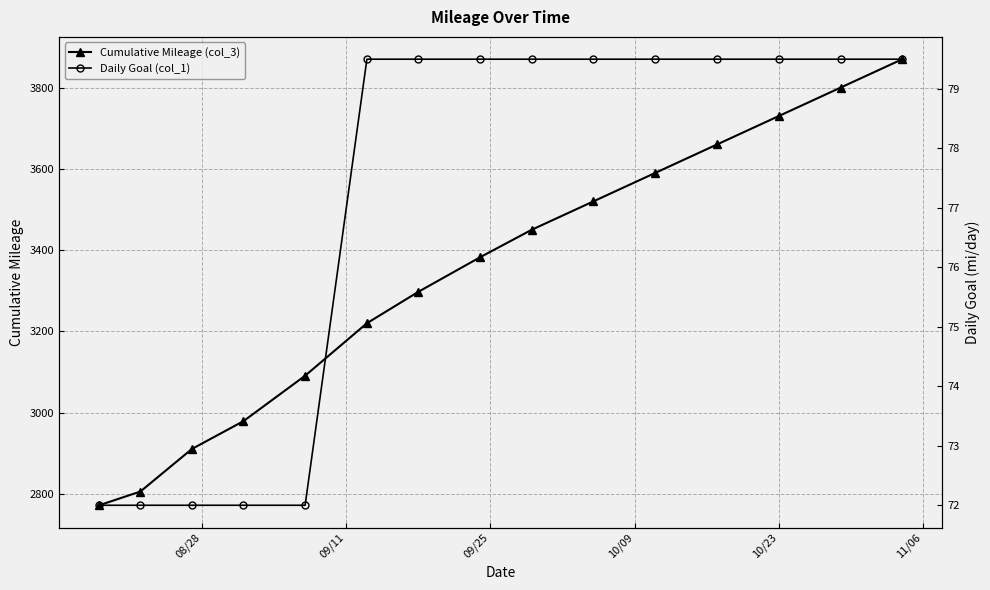

Reading left to right, transcribe all the data shown in this chart.

Cumulative Mileage (col_3): 2771.9	2805.7	2910.4	2978.8	3090.8	3220.0	3297.4	3382.5	3450.0	3520.0	3590.0	3660.0	3730.0	3800.0	3870.0
Daily Goal (col_1): 72.0	72.0	72.0	72.0	72.0	79.5	79.5	79.5	79.5	79.5	79.5	79.5	79.5	79.5	79.5